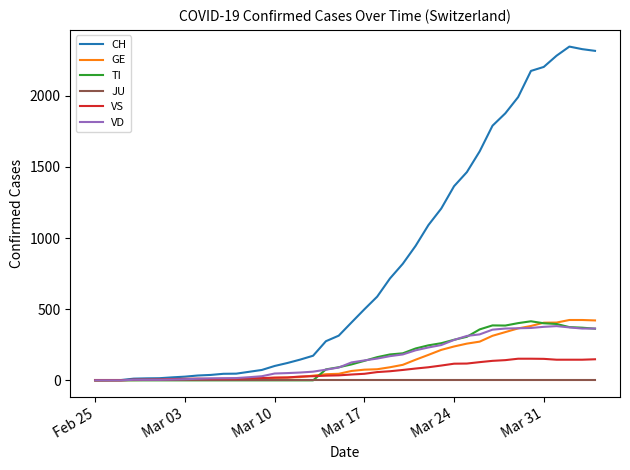

Which series has the largest total across all categories?

CH